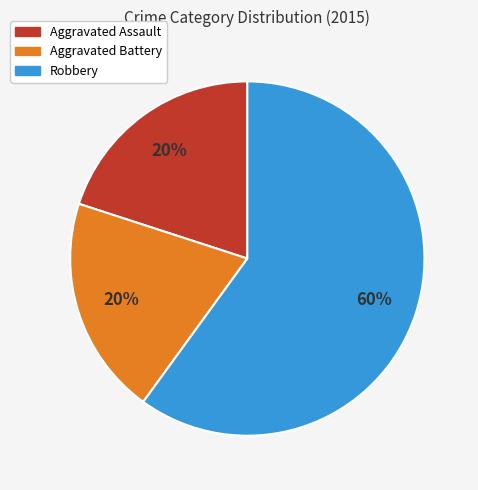

To the nearest percent, what percentage of the pie is Aggravated Battery?

20%